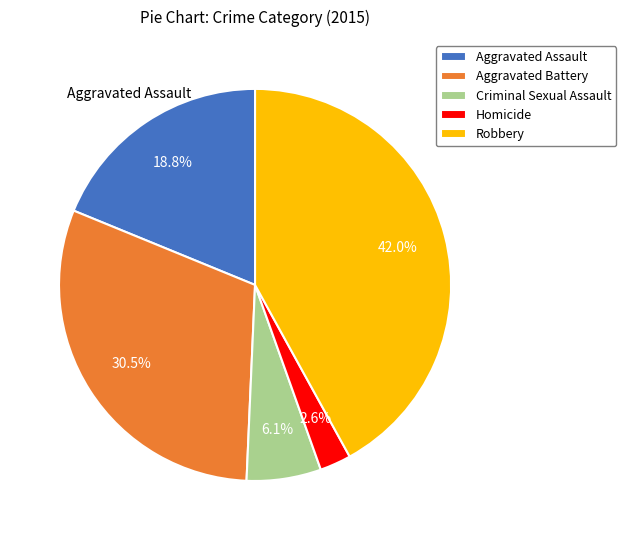

Does any single category account for the majority?

No